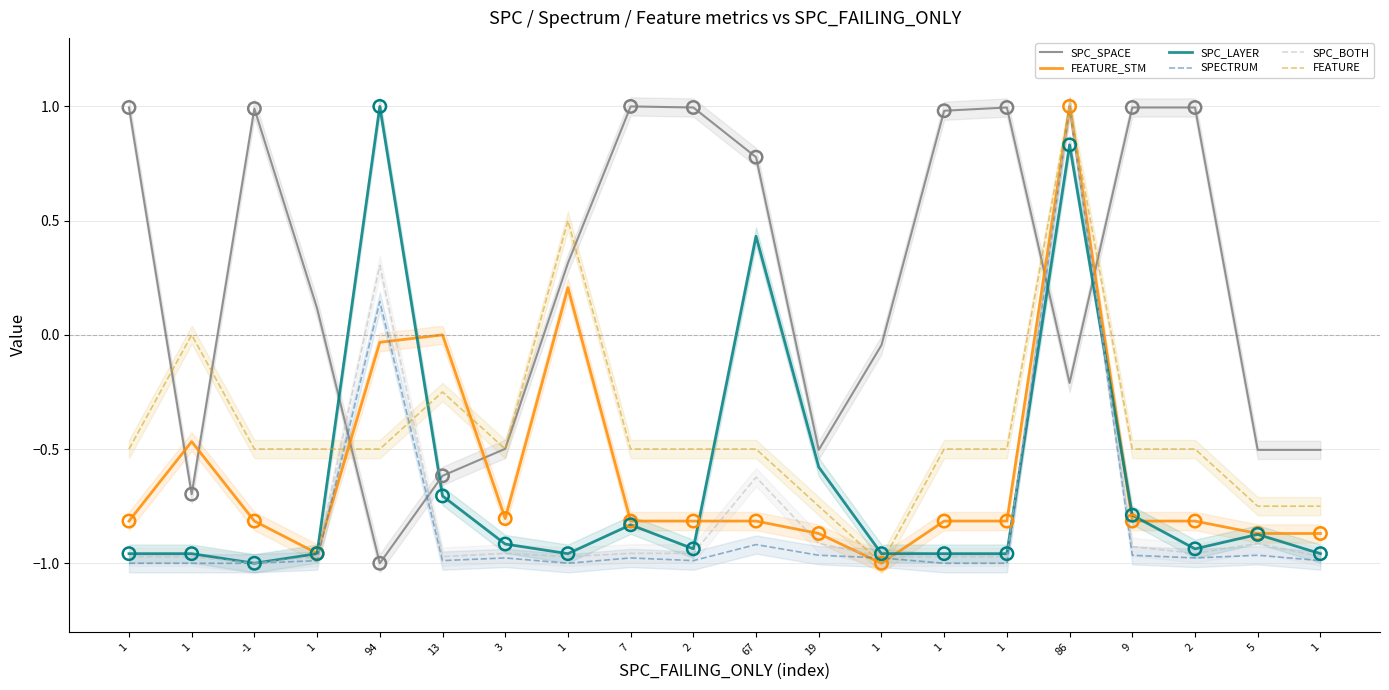

Which series has the largest total across all categories?

SPC_SPACE